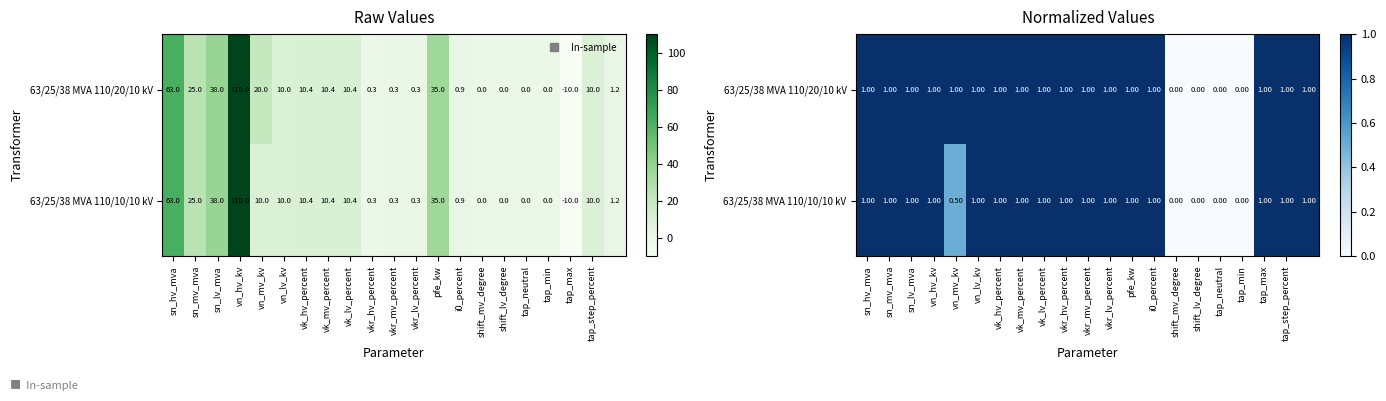

Is it true that 63/25/38 MVA 110/20/10 kV equals 0.6 at vkr_hv_percent?

False